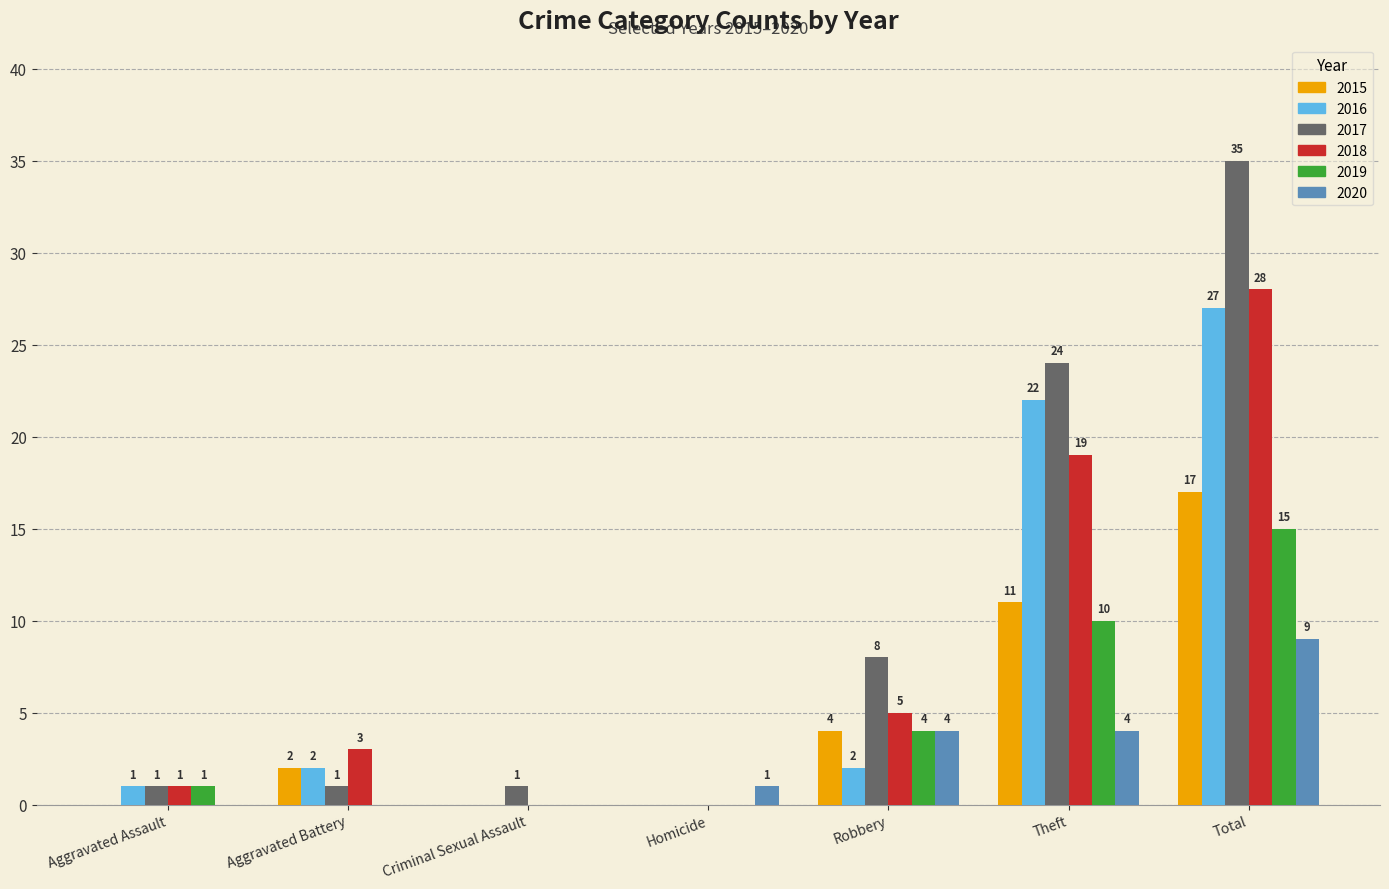

The 2017 series shows 1 at Criminal Sexual Assault. True or false?

True